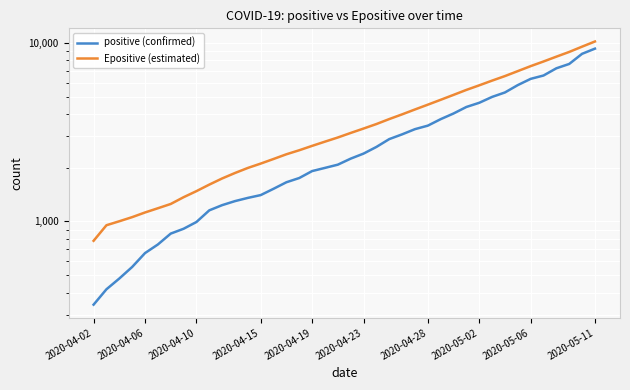

At which label does positive (confirmed) first exceed 2248?

2020-04-23